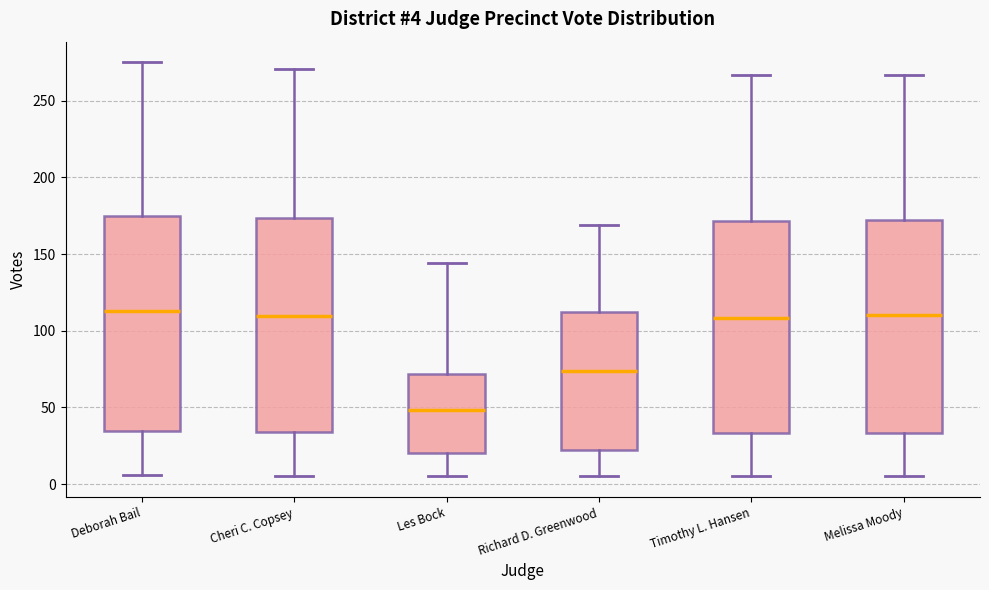

Which box has the lowest median line?

Les Bock